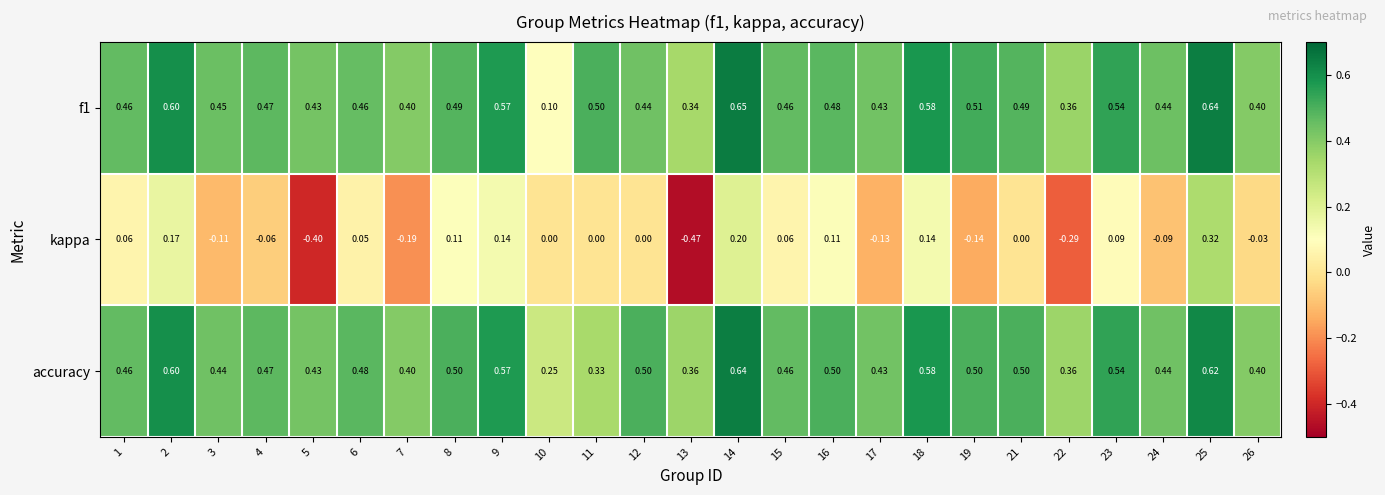

Is the value of f1 at 6 greater than the value of accuracy at 11?

Yes